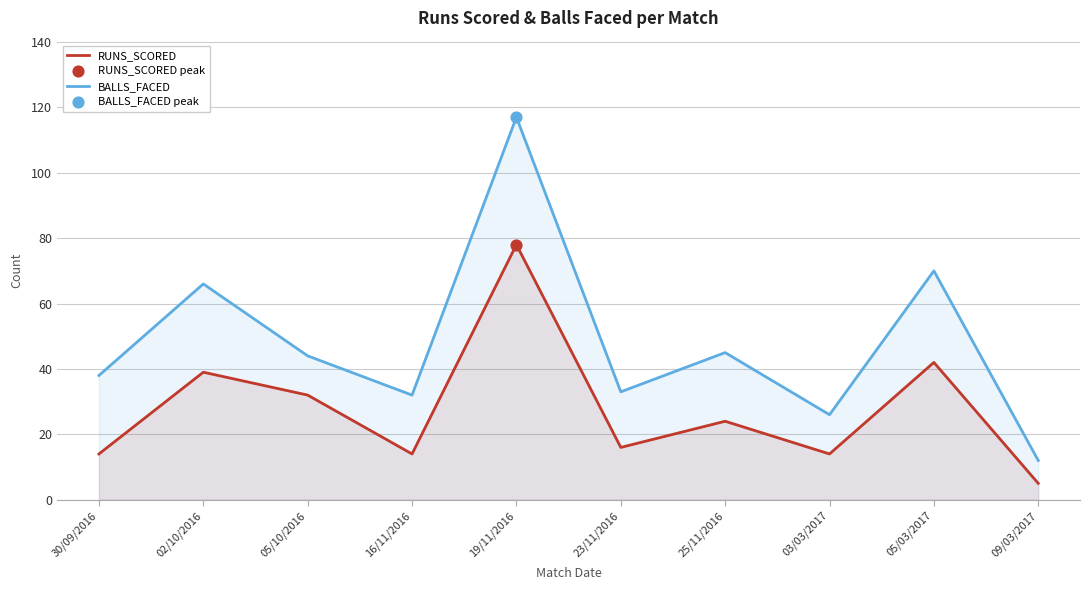

Which series has the largest total across all categories?

BALLS_FACED